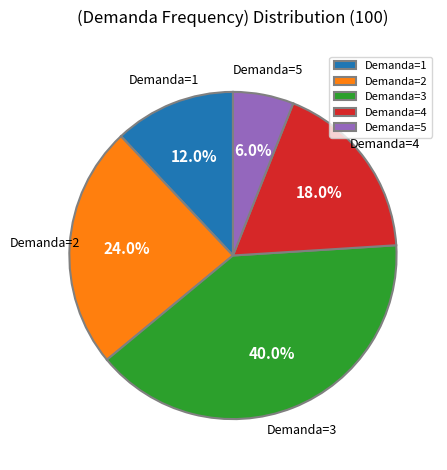

Do Demanda=4 and Demanda=1 together represent more than half of the pie?

No